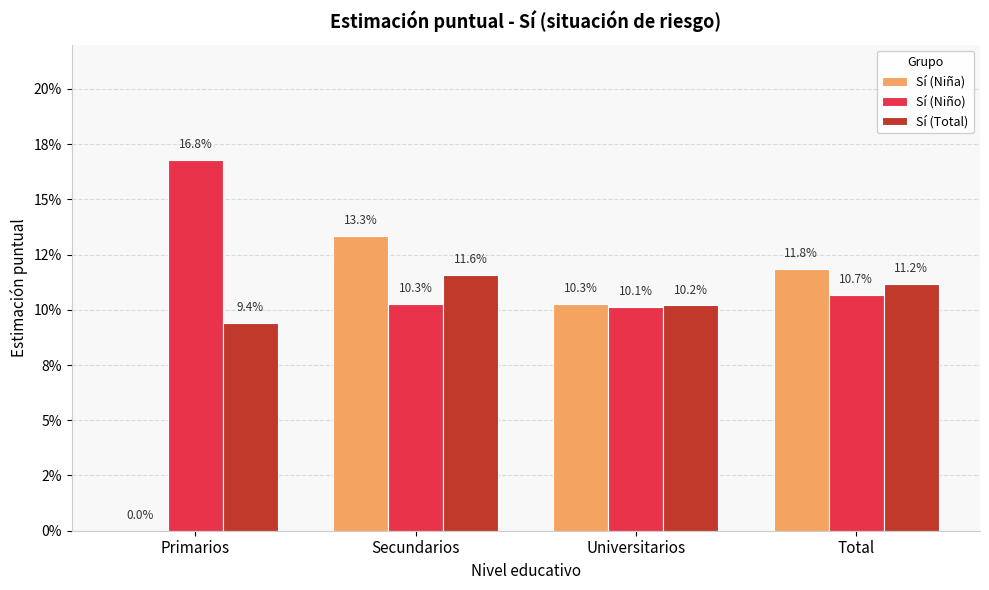

At how many categories does at least one series exceed 0?

4